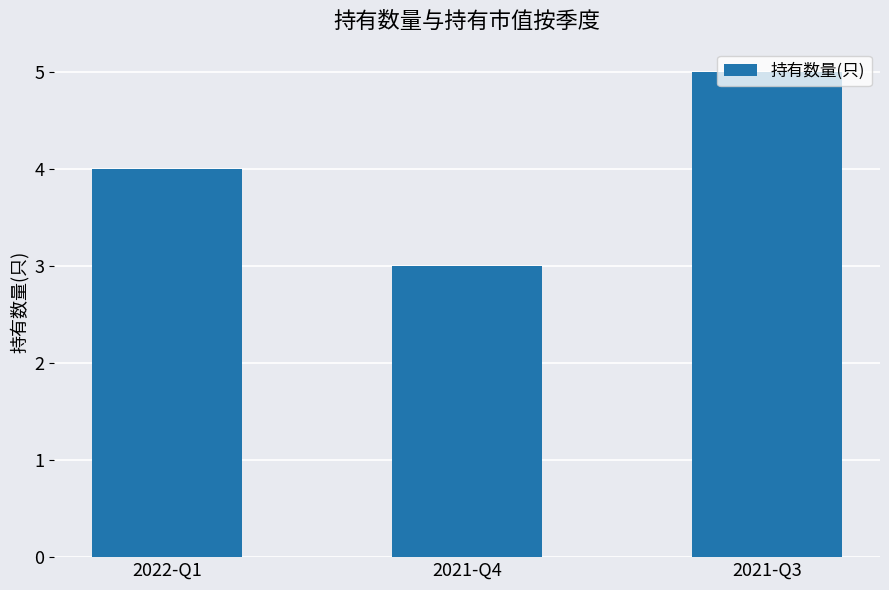

What is the difference between the values at 2021-Q3 and 2022-Q1?

1